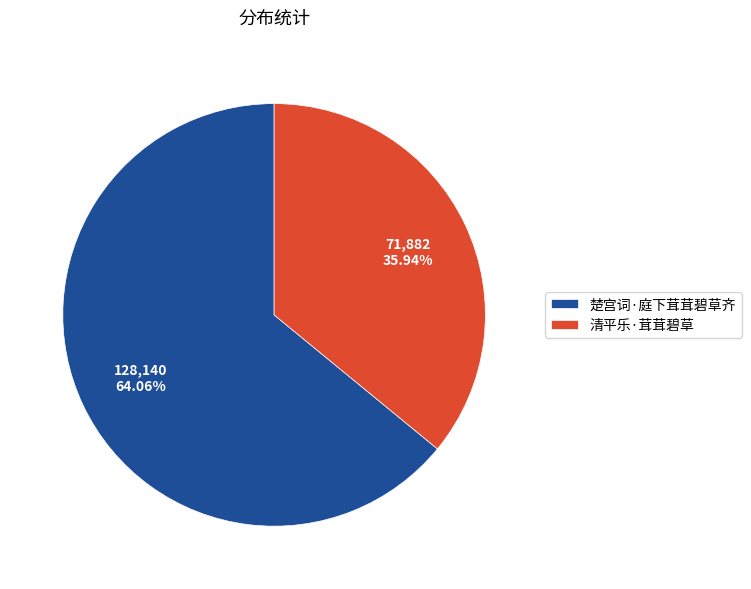

Combined, what portion of the pie is 楚宫词·庭下茸茸碧草齐 and 清平乐·茸茸碧草?

100.0%